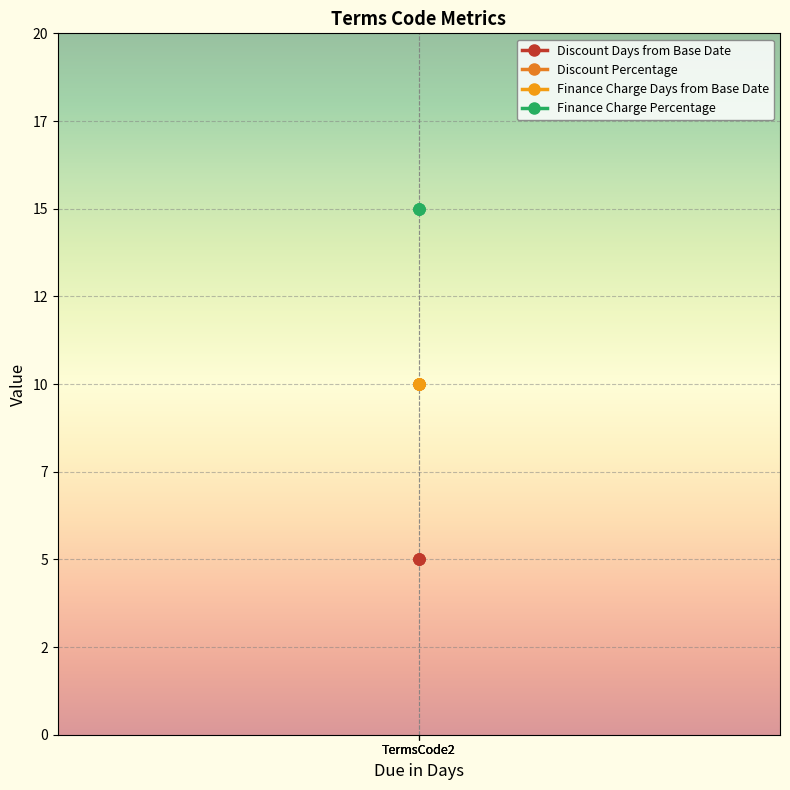

Rank the series by their maximum value, from highest to lowest.

Finance Charge Percentage, Discount Percentage, Finance Charge Days from Base Date, Discount Days from Base Date